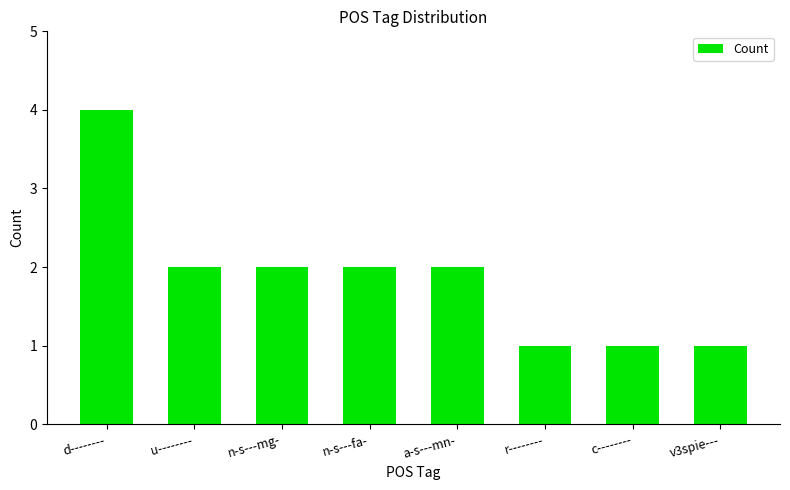

What is the label of the 3rd bar from the left?

n-s---mg-